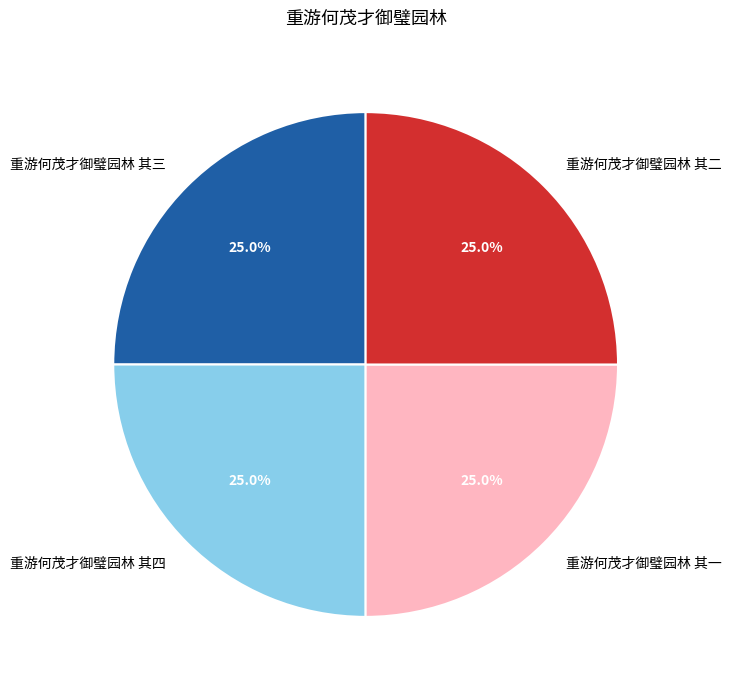

What is the ratio of the value at 重游何茂才御璧园林 其二 to the value at 重游何茂才御璧园林 其四?

1.0